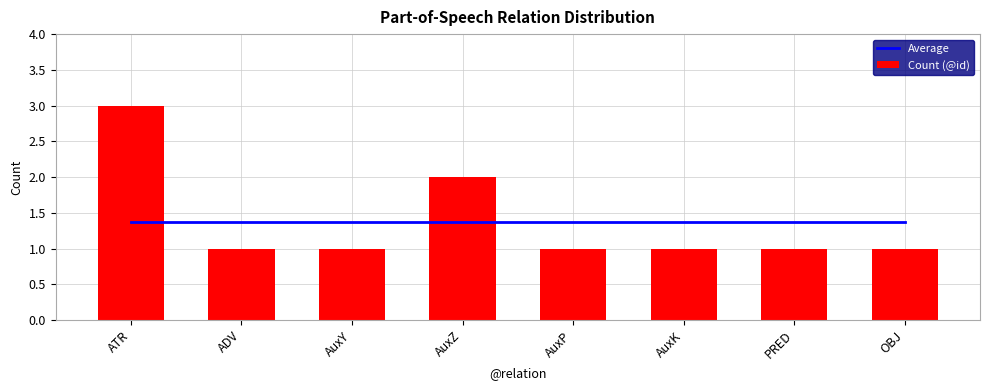

What are all the series names shown in the legend?

Average, Count (@id)